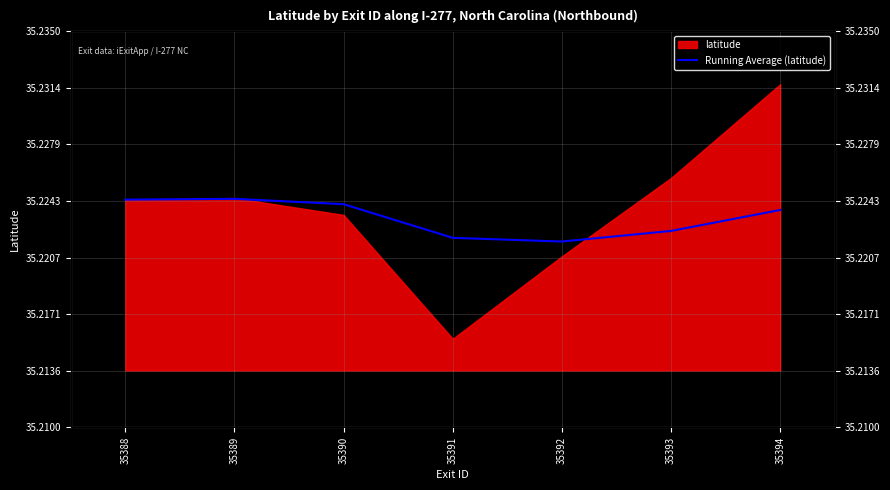

Read the value at 35388.

35.2